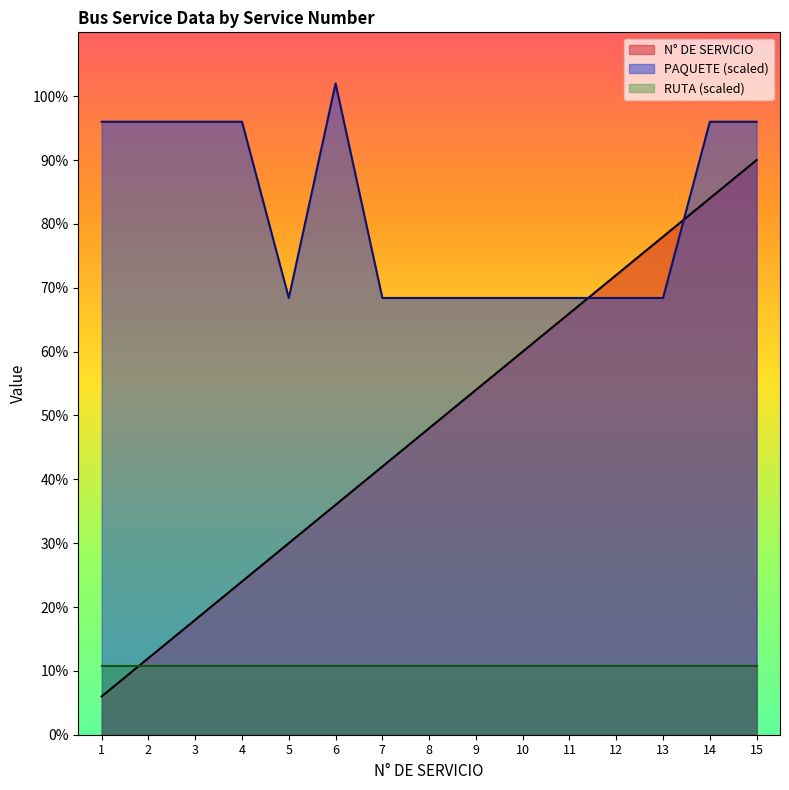

What is the maximum value for PAQUETE?

102.0